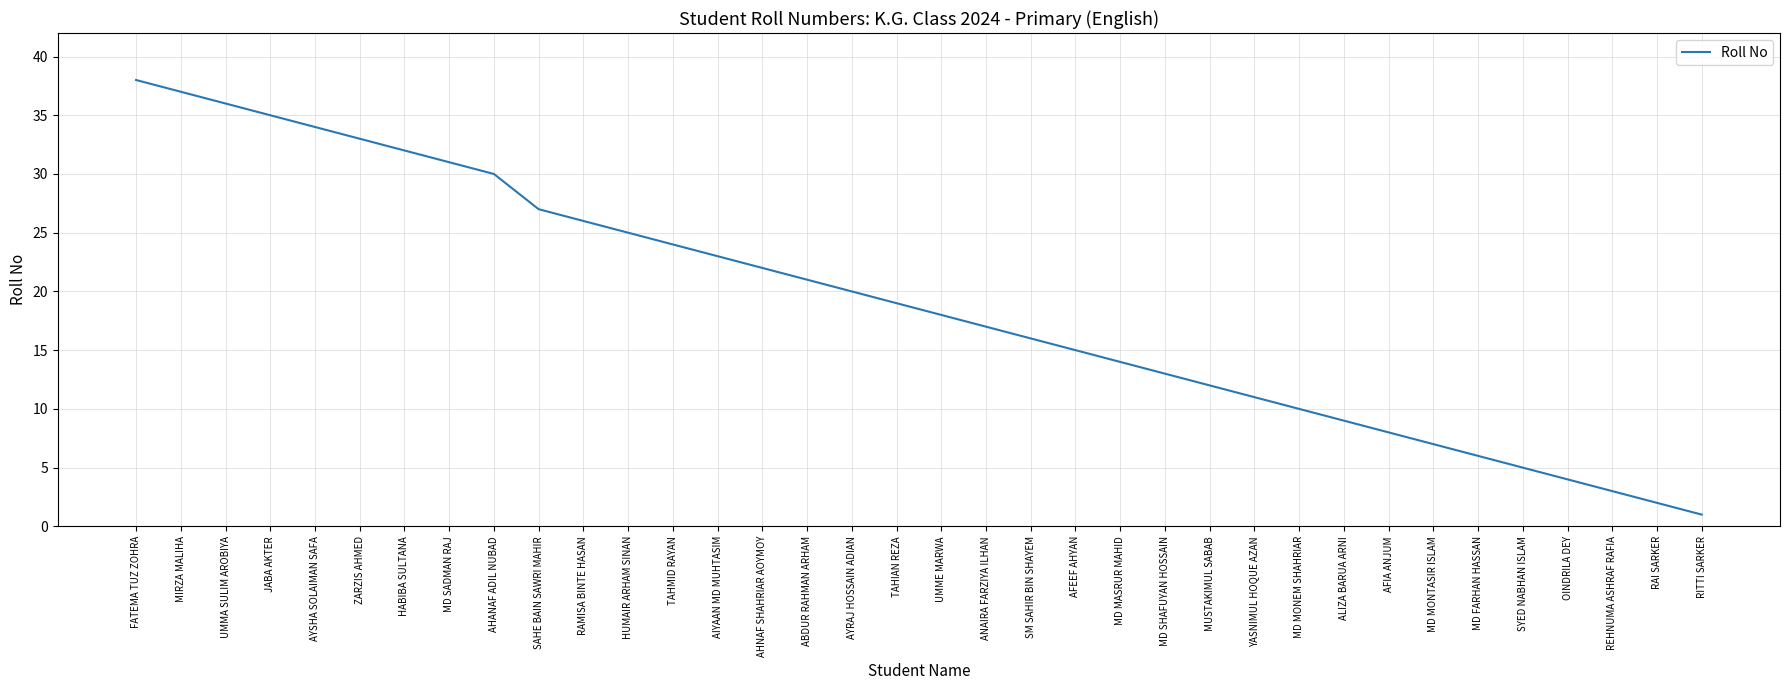

Which category has the highest value across all series?

FATEMA TUZ ZOHRA